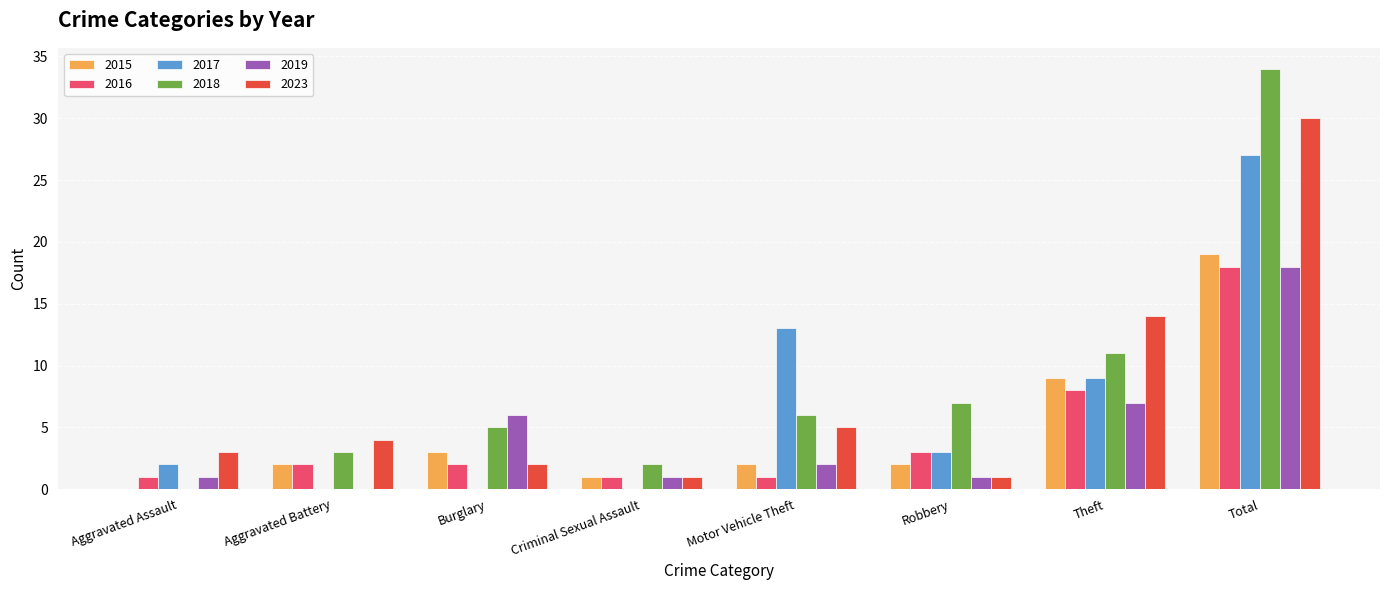

What value does the 2023 series have at Total, to the nearest 10?

30